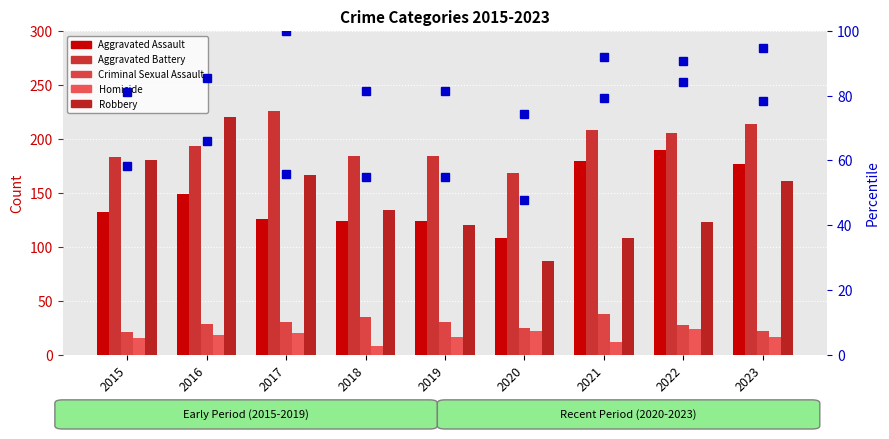

How many values in the Homicide series exceed 16?

4